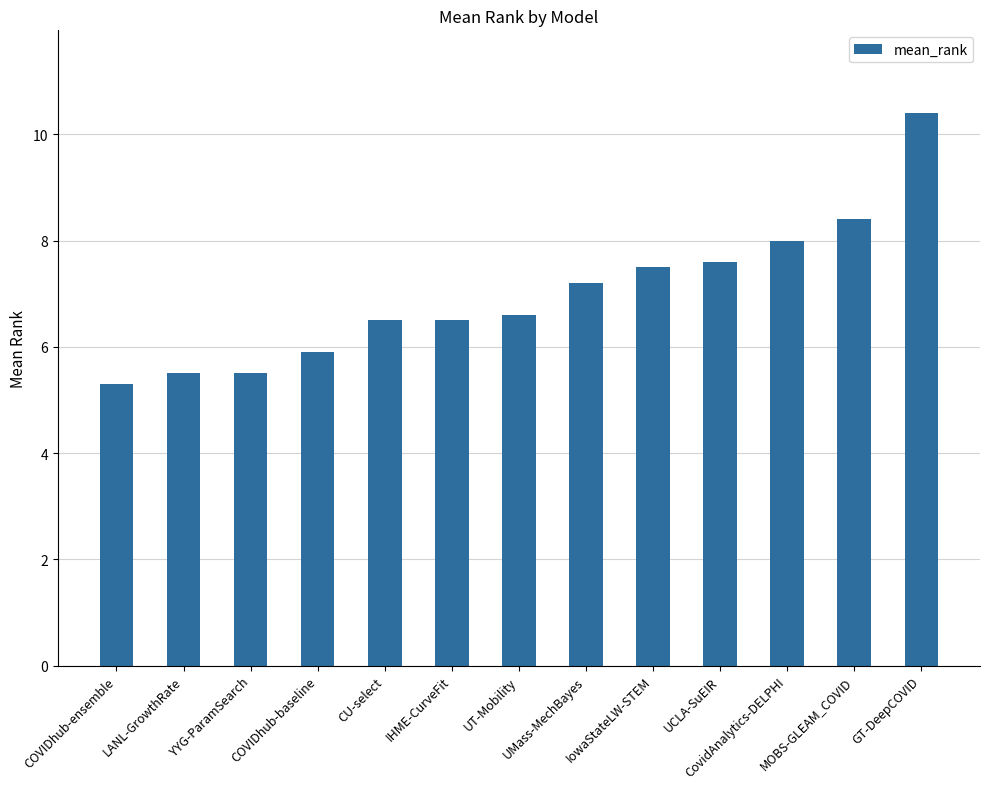

What is the label of the 11th bar from the left?

CovidAnalytics-DELPHI